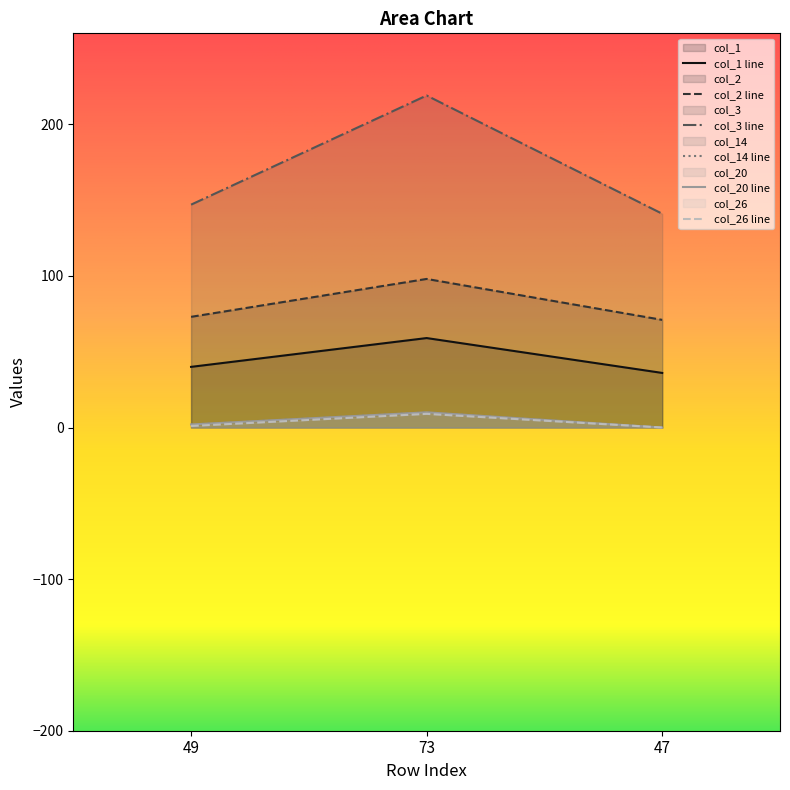

True or false: col_1 has a value of 20 at 49.

False